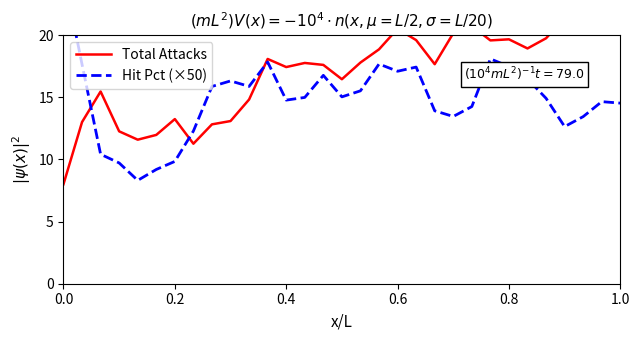

What is the lowest value of the Total Attacks series?

8.0